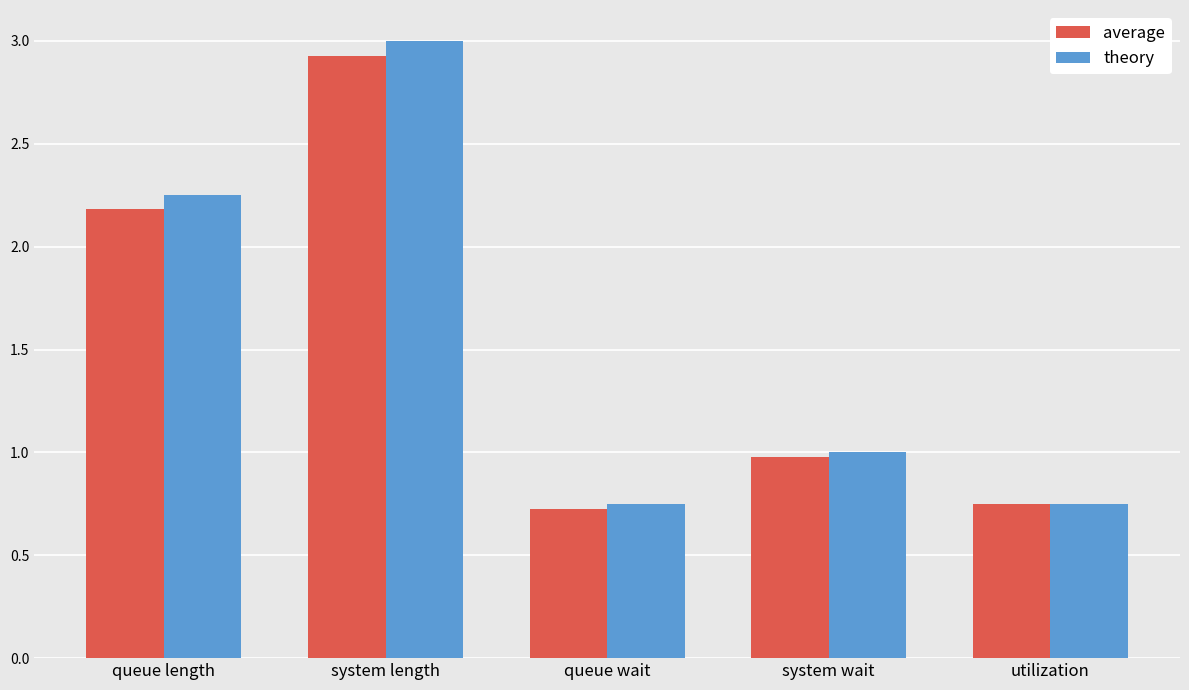

True or false: average has a value of 0.2 at queue wait.

False